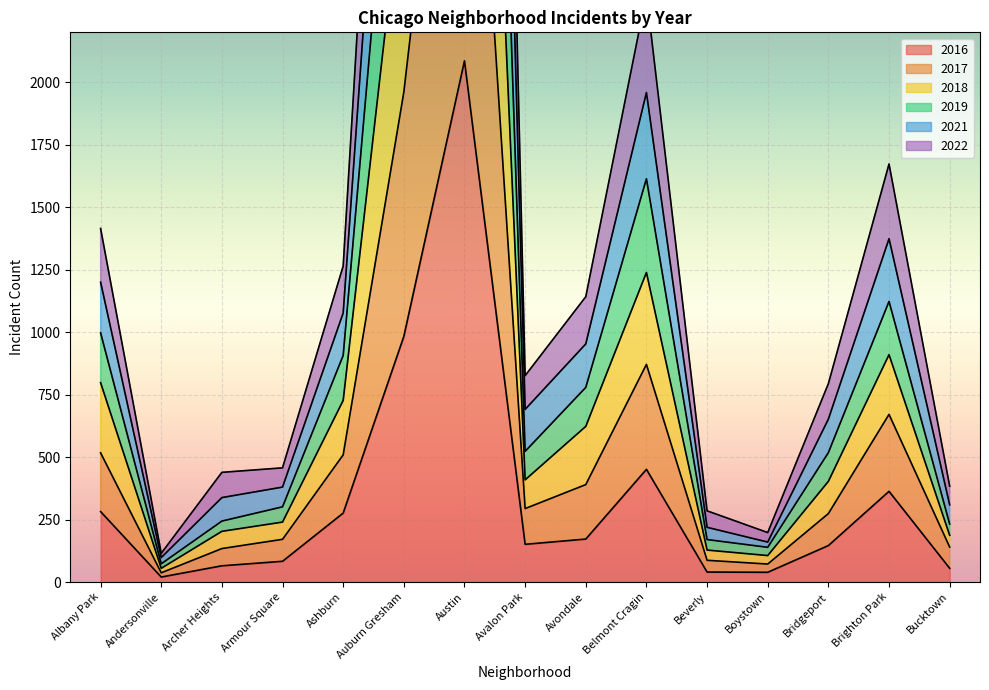

What is the label of the 13th point from the left?

Bridgeport